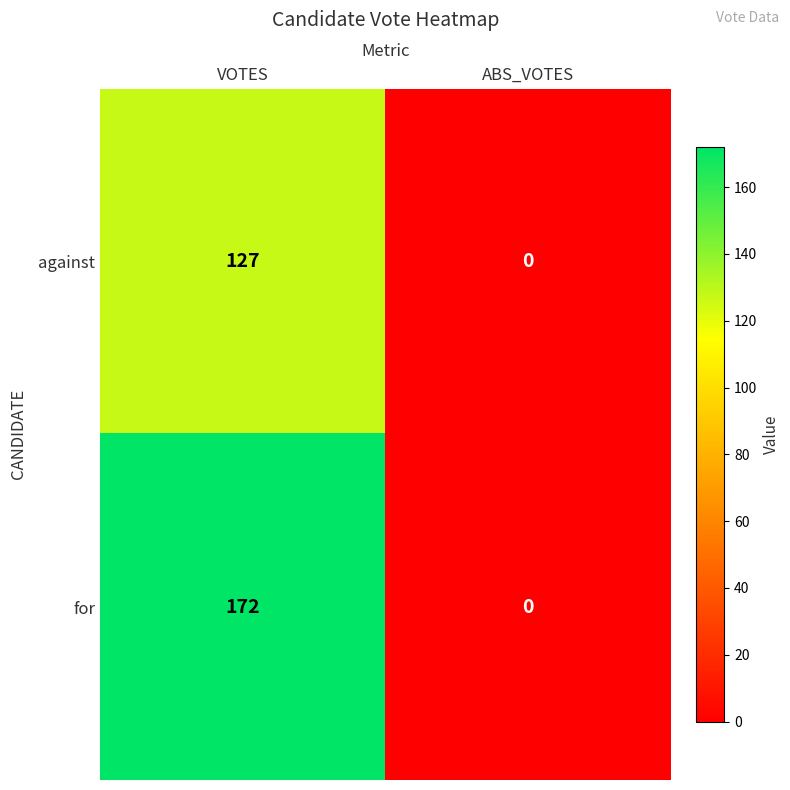

What value does the for series have at VOTES?

172